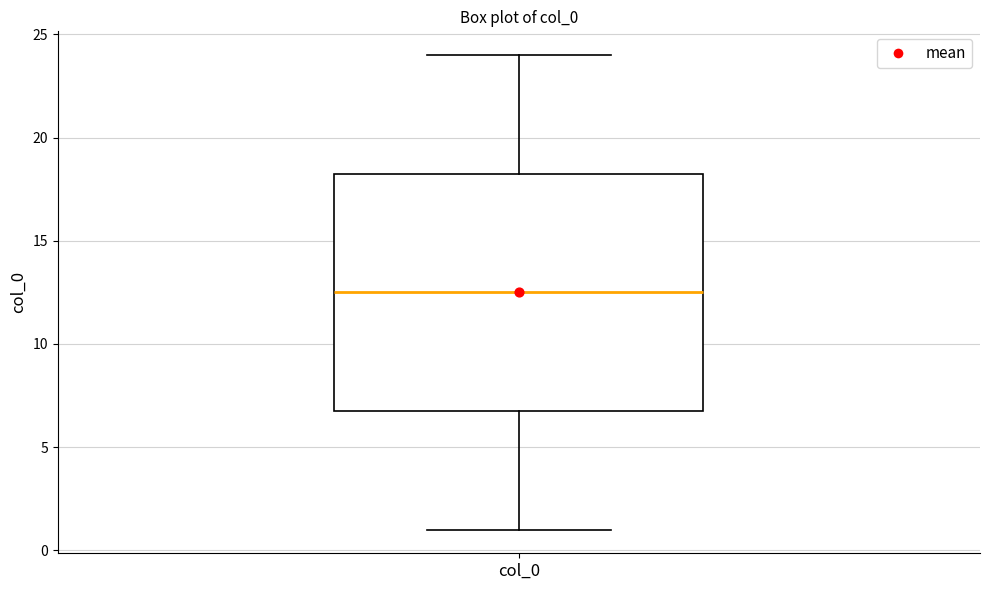

Transcribe this box plot: give where the median line is, the range the box spans, and where the two whiskers end, as read against the y-axis. The values are not printed on the chart, so give them approximately, as read against the axis.

median 12.5, box 7.0 to 18.5, whiskers 1.0 to 24.0